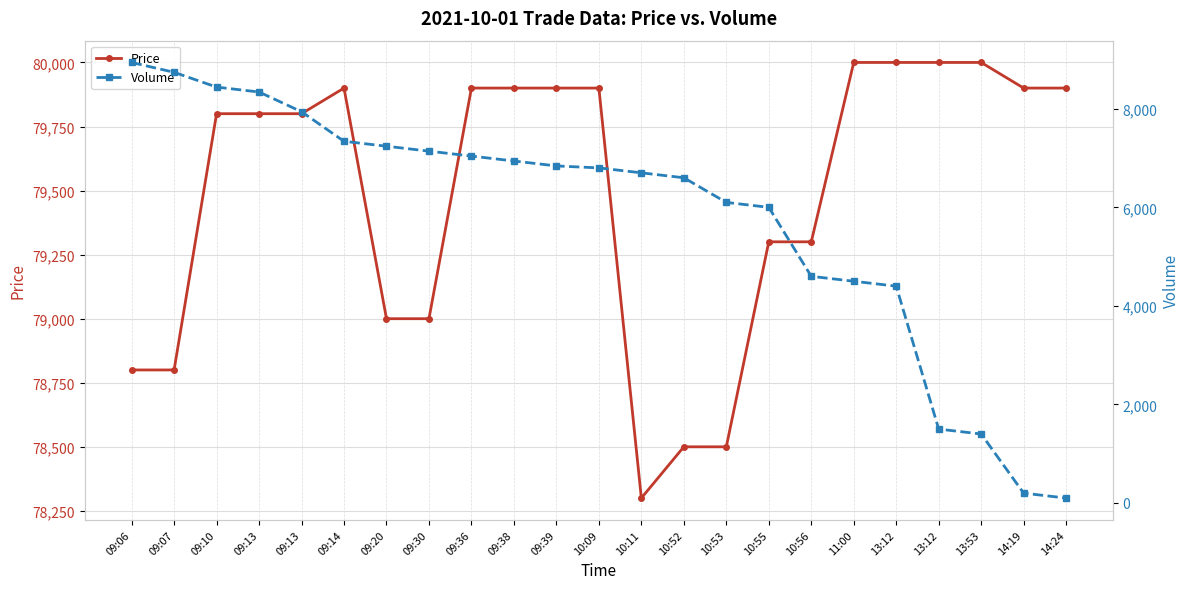

The value of Price at 10:53 is 38185. True or false?

False